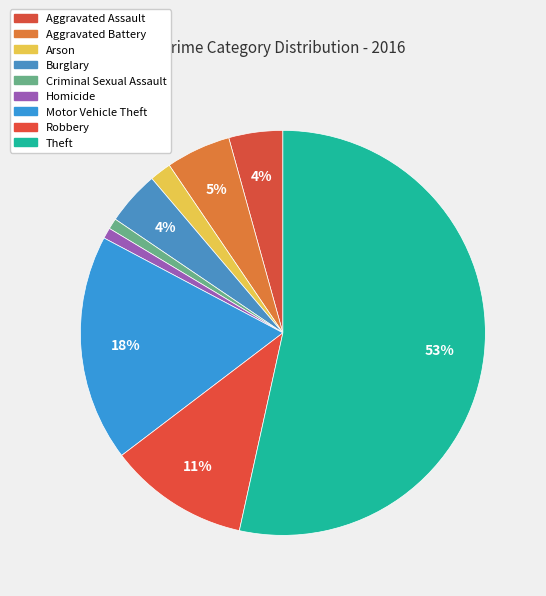

To the nearest percent, what is the average slice percentage?

11%